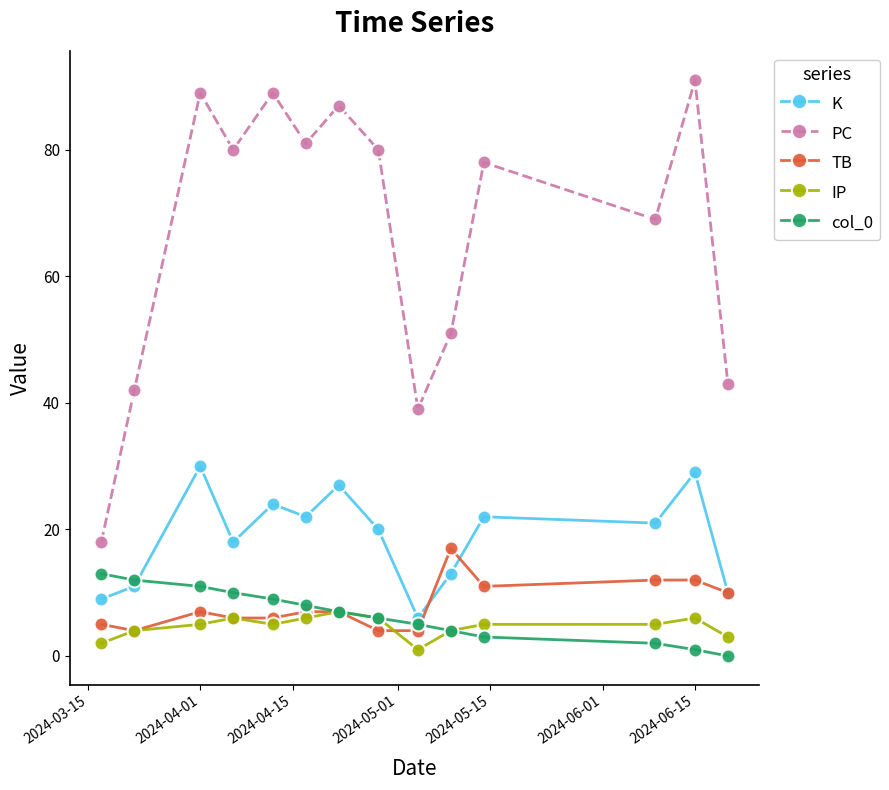

What is the greatest value displayed?

91